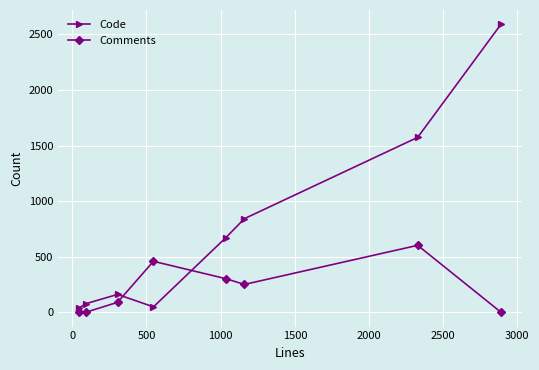

True or false: Comments has more than 1 points higher than both neighbors.

True